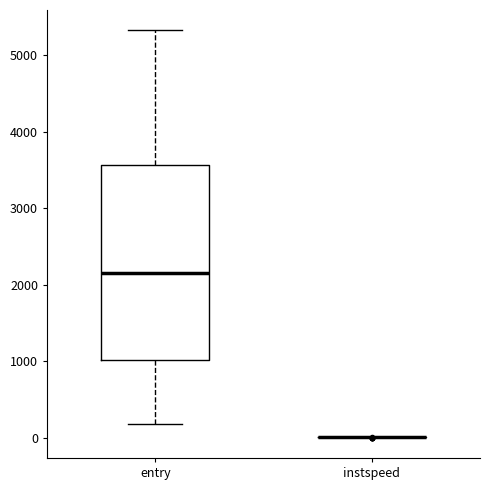

Comparing the boxes themselves (not the whiskers), which one is the tallest?

entry